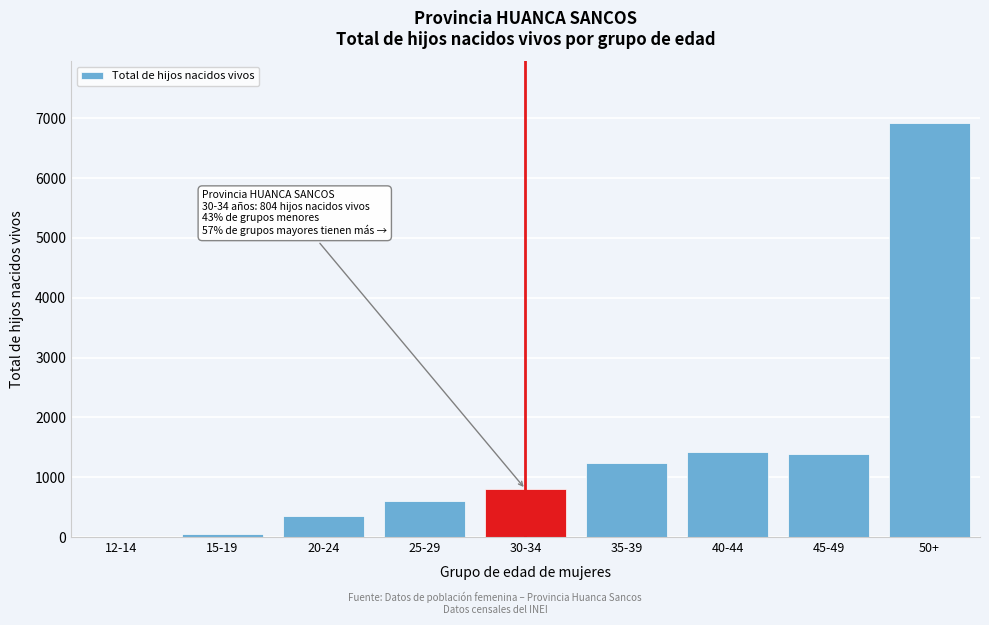

At which label is the value closest to 3457?

40-44